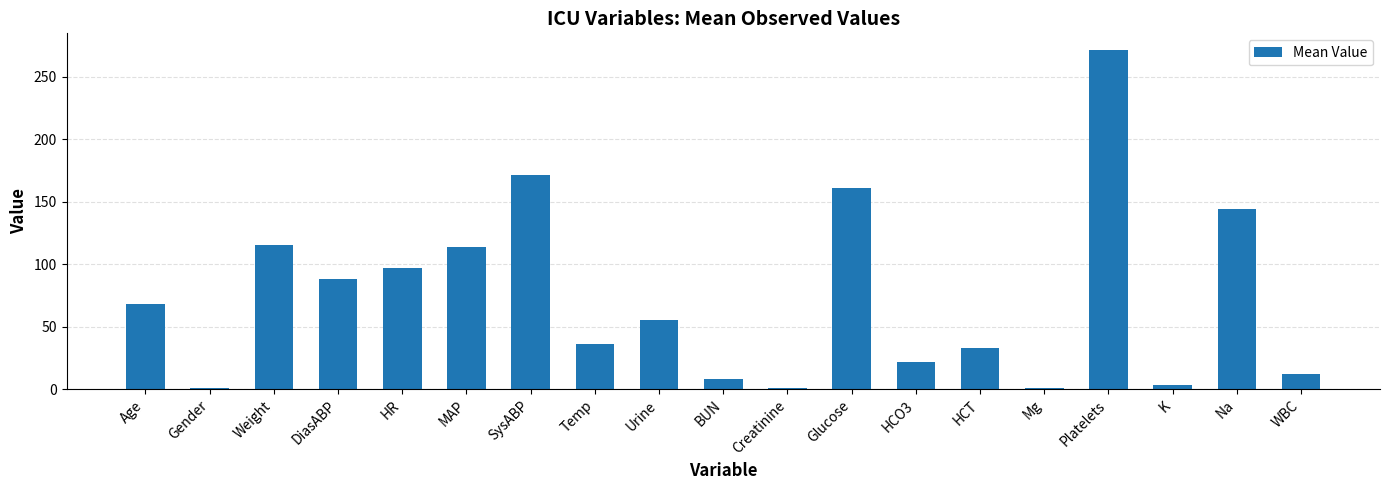

Which label corresponds to the largest value in the chart?

Platelets